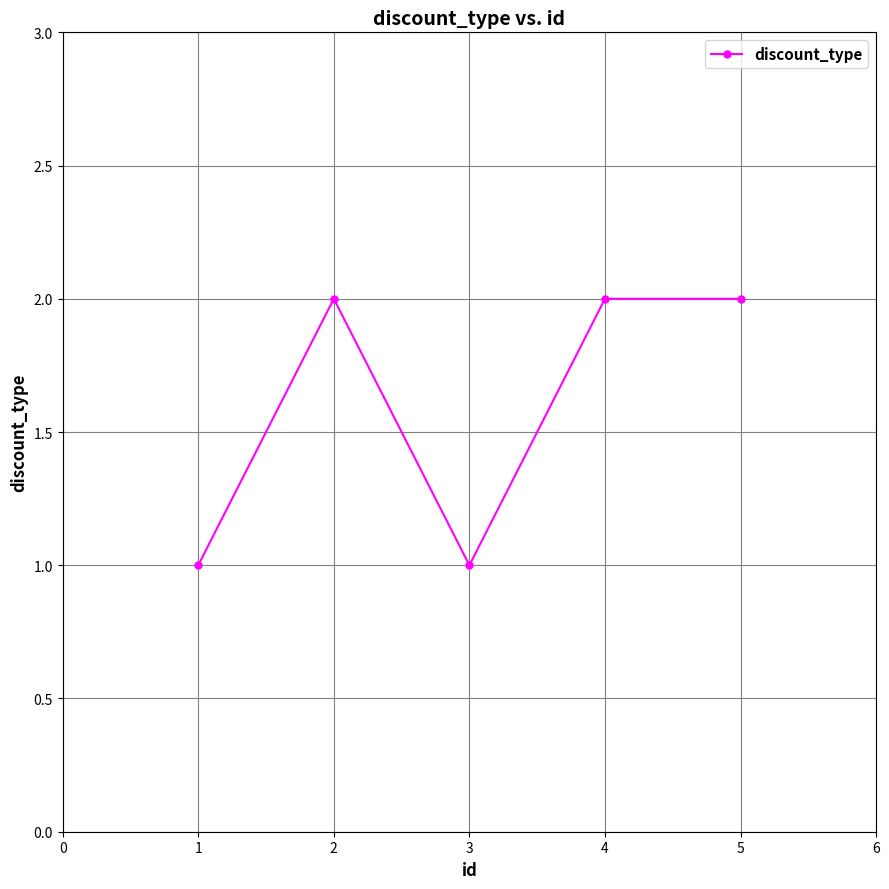

What is the sum of the values at 3 and 4?

3